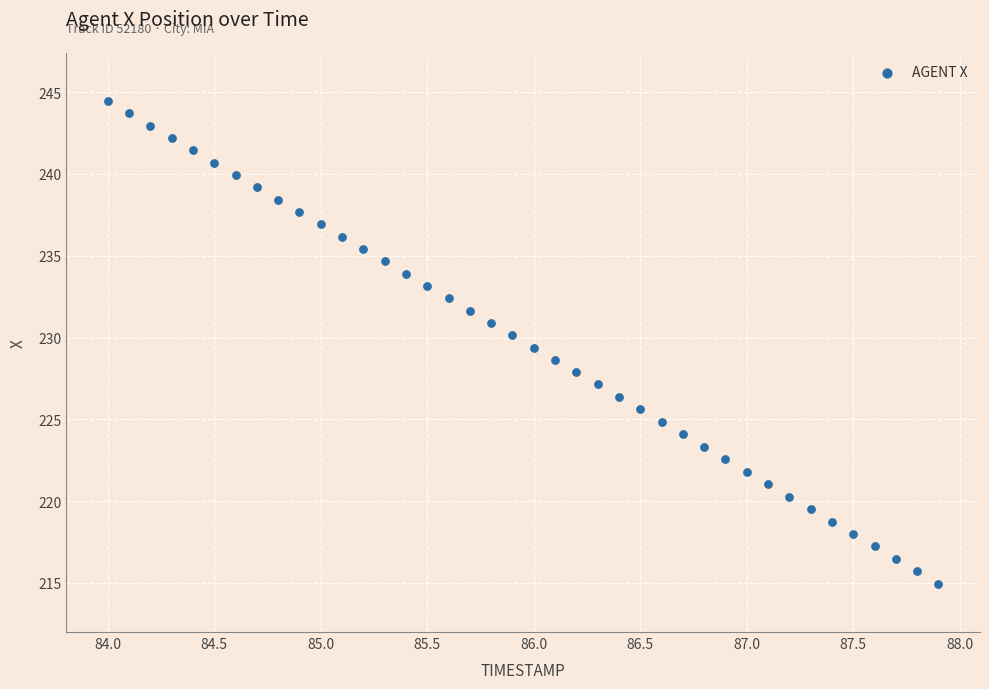

What is the range of X values (max minus min)?

3.9